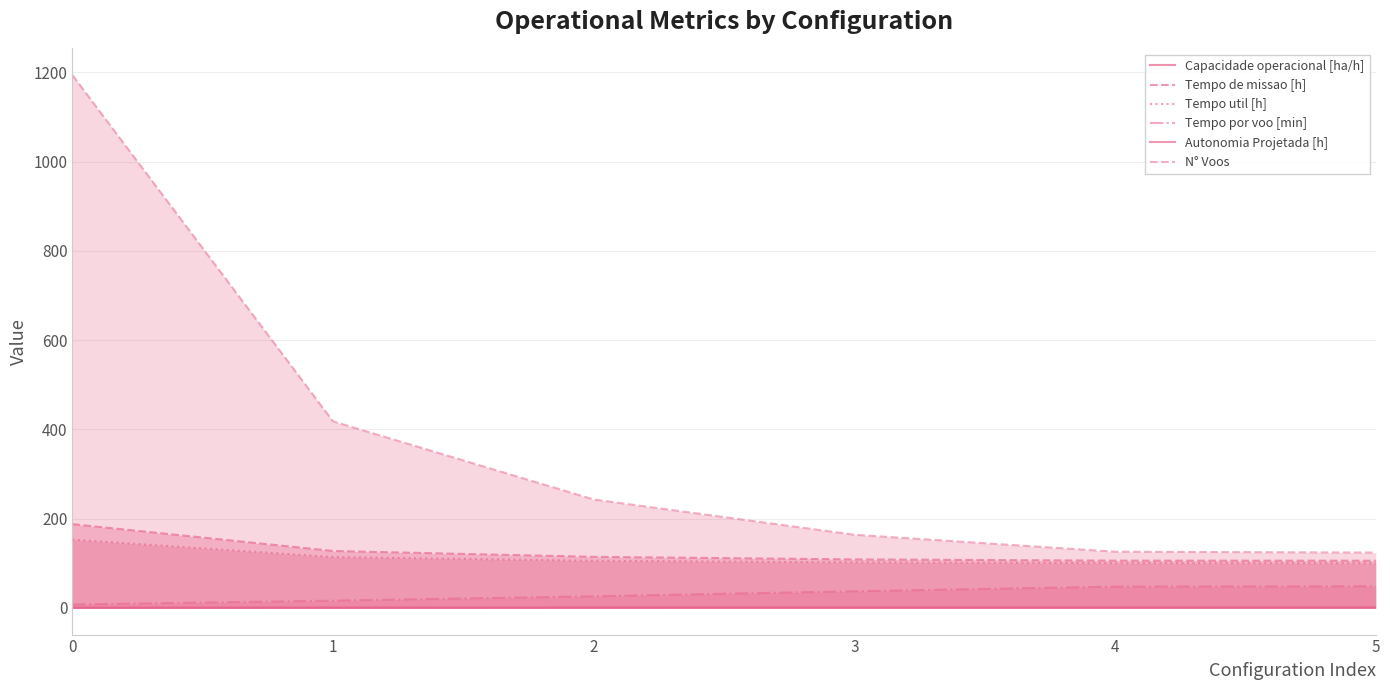

What is the average value of the Tempo de missao [h] series?

125.1